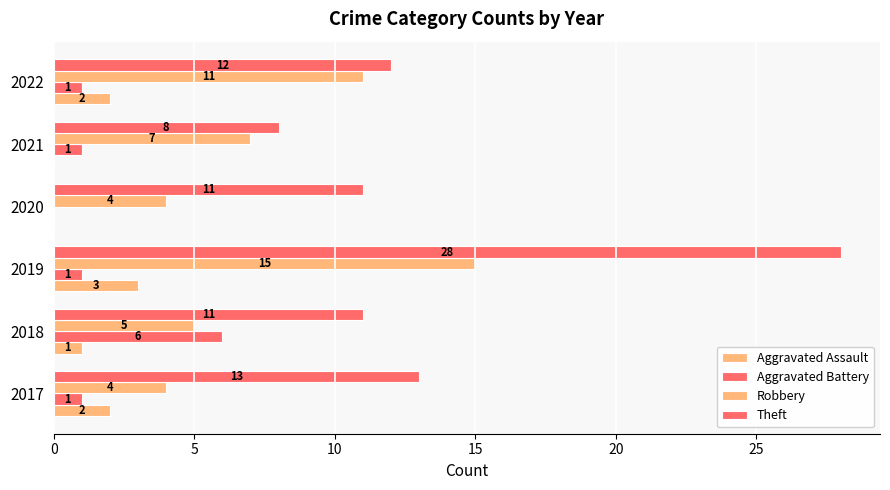

What is the value of the Theft bar at the 5th from the left?

8